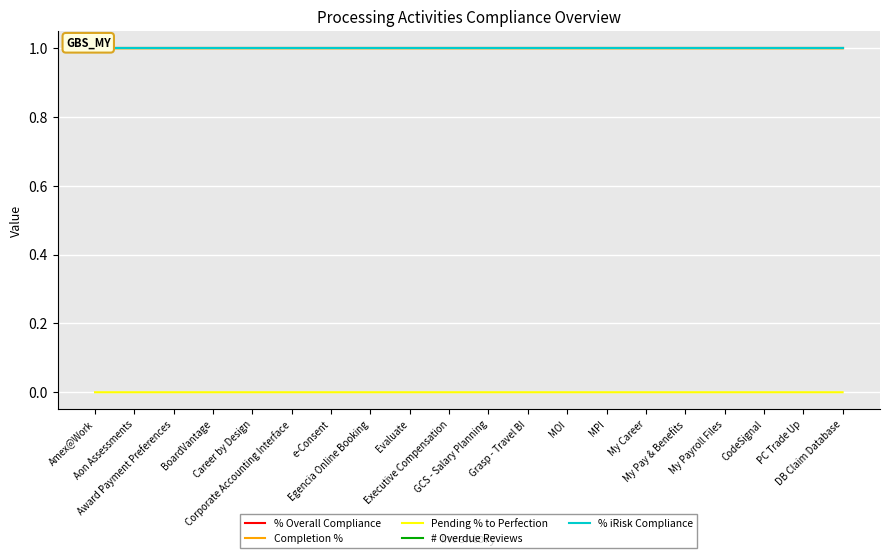

What are all the series names shown in the legend?

% Overall Compliance, Completion %, Pending % to Perfection, # Overdue Reviews, % iRisk Compliance